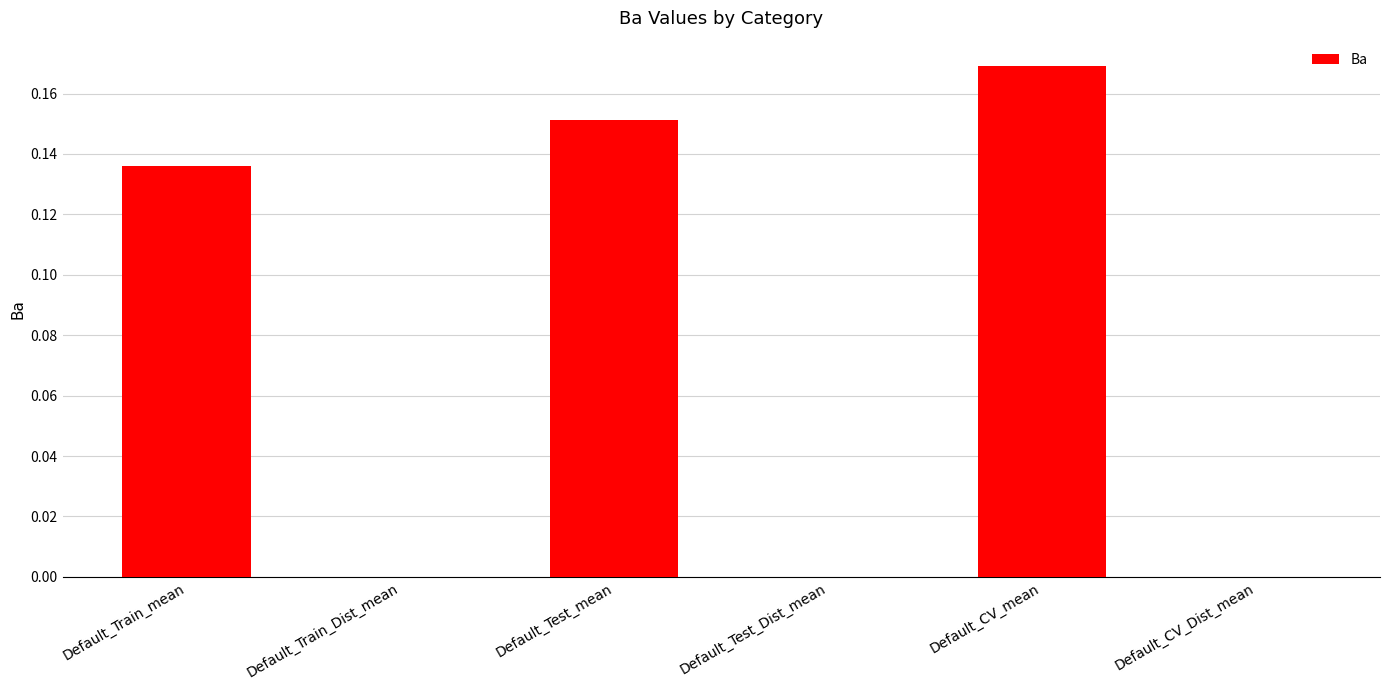

Which label corresponds to the largest value in the chart?

Default_CV_mean